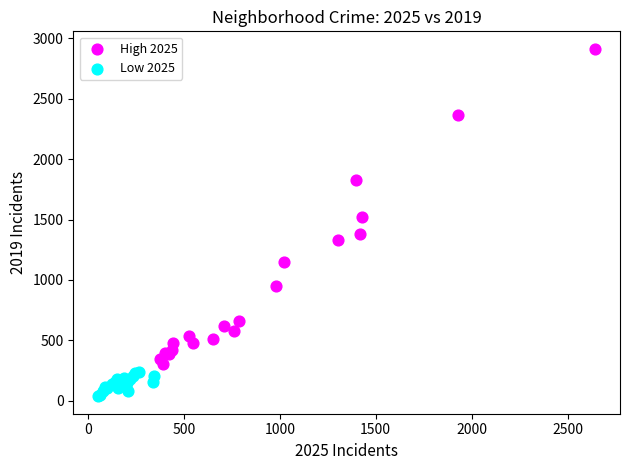

Which series contains the lowest Y value?

Low 2025